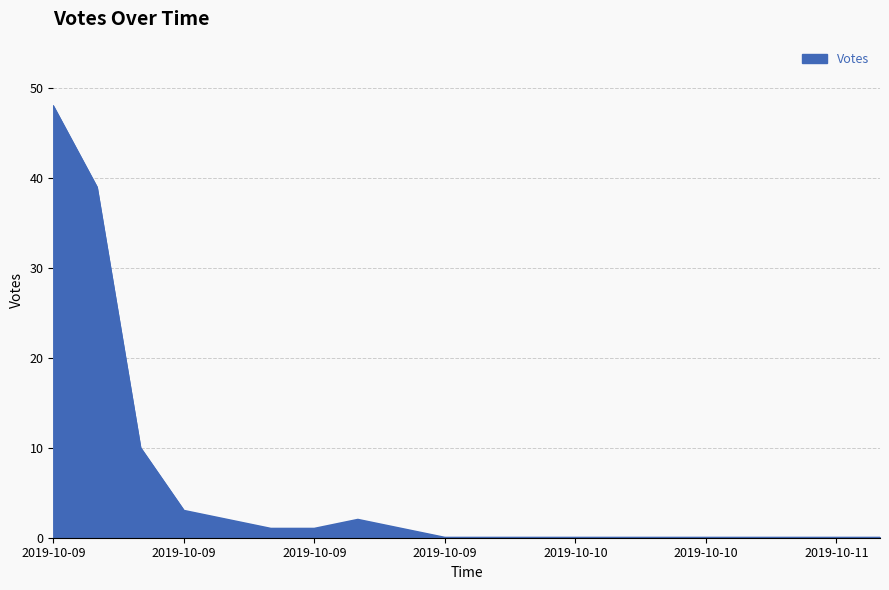

What is the greatest value displayed?

48